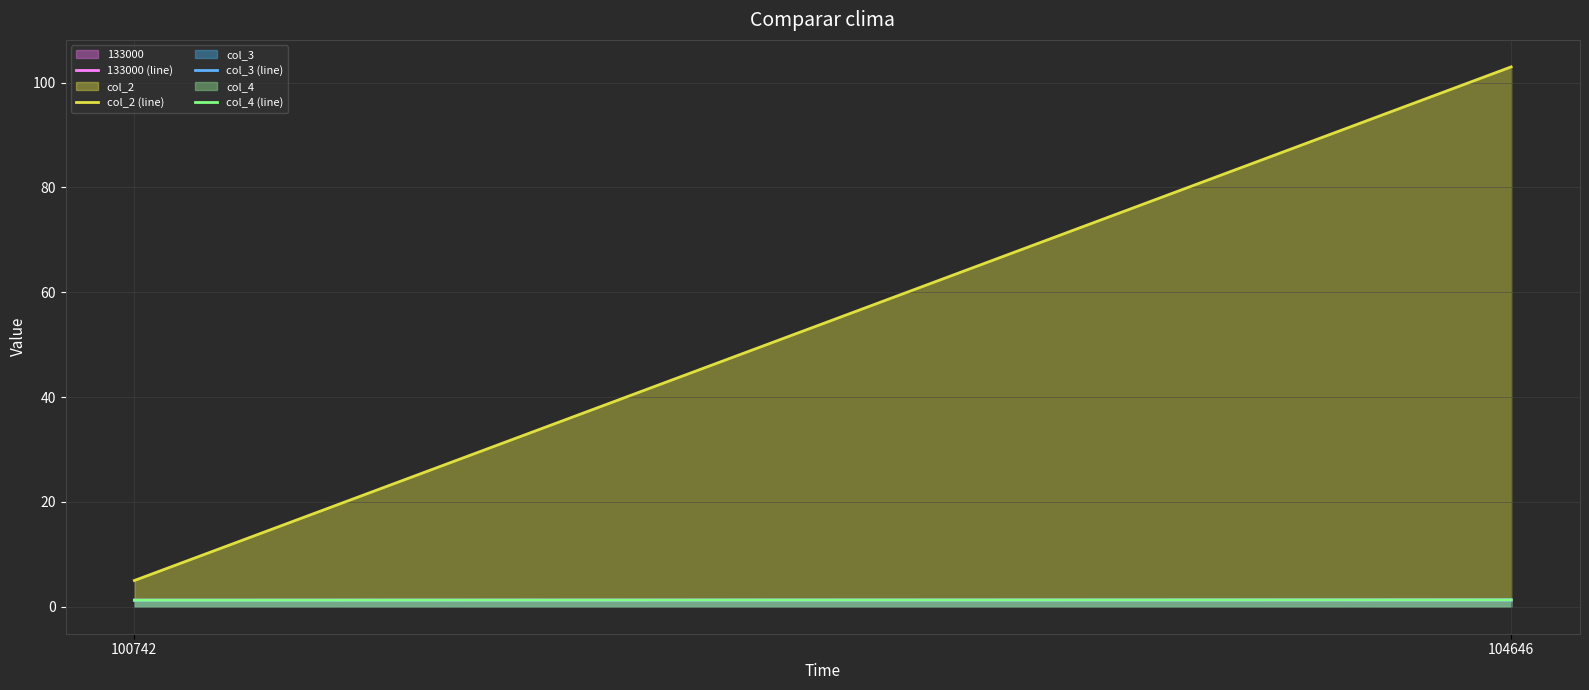

What is the approximate value of col_4 (line) at 100742?

1.2